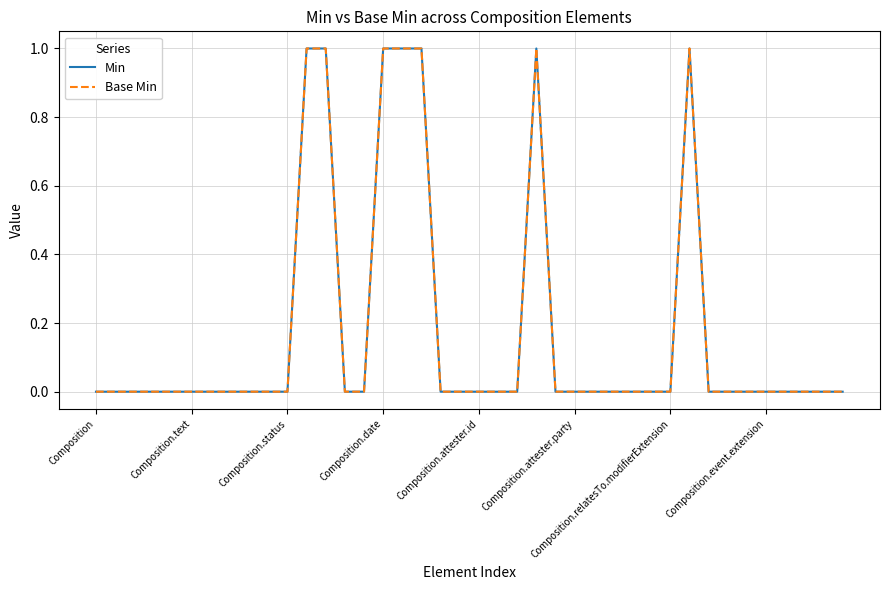

Does the chart display data point markers on the line(s)?

No